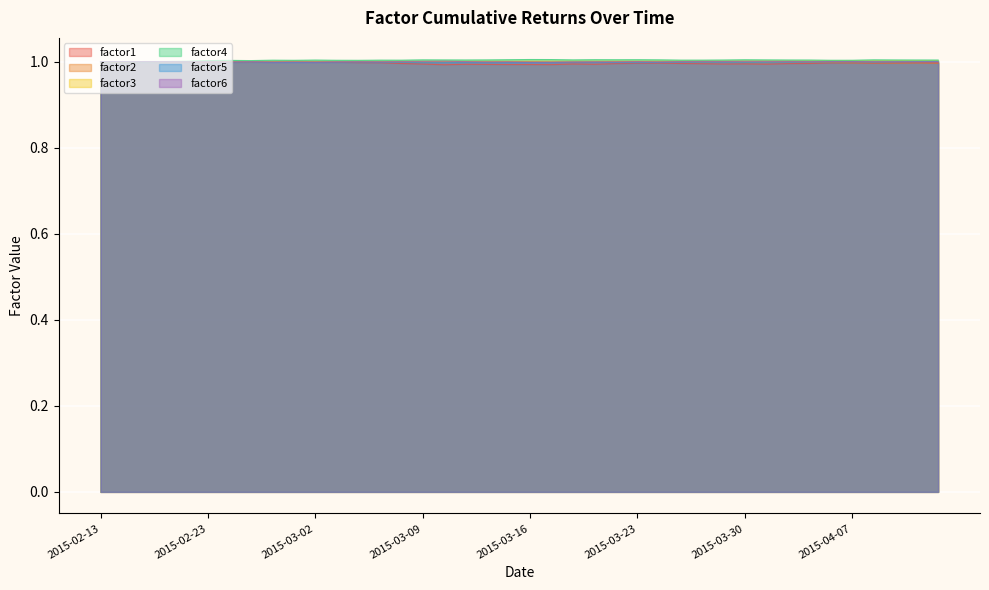

Reading left to right, transcribe all the data shown in this chart.

factor1: 2015-02-13=1.0	2015-02-17=1.0	2015-02-18=1.0	2015-02-19=1.0	2015-02-20=1.0	2015-02-23=1.0	2015-02-24=1.0	2015-02-25=1.0	2015-02-26=1.0	2015-02-27=1.0	2015-03-02=1.0	2015-03-03=1.0	2015-03-04=1.0	2015-03-05=1.0	2015-03-06=1.0	2015-03-09=1.0	2015-03-10=1.0	2015-03-11=1.0	2015-03-12=1.0	2015-03-13=1.0	2015-03-16=1.0	2015-03-17=1.0	2015-03-18=1.0	2015-03-19=1.0	2015-03-20=1.0	2015-03-23=1.0	2015-03-24=1.0	2015-03-25=1.0	2015-03-26=1.0	2015-03-27=1.0	2015-03-30=1.0	2015-03-31=1.0	2015-04-01=1.0	2015-04-02=1.0	2015-04-06=1.0	2015-04-07=1.0	2015-04-08=1.0	2015-04-09=1.0	2015-04-10=1.0	2015-04-13=1.0
factor2: 2015-02-13=1.0	2015-02-17=1.0	2015-02-18=1.0	2015-02-19=1.0	2015-02-20=1.0	2015-02-23=1.0	2015-02-24=1.0	2015-02-25=1.0	2015-02-26=1.0	2015-02-27=1.0	2015-03-02=1.0	2015-03-03=1.0	2015-03-04=1.0	2015-03-05=1.0	2015-03-06=1.0	2015-03-09=1.0	2015-03-10=1.0	2015-03-11=1.0	2015-03-12=1.0	2015-03-13=1.0	2015-03-16=1.0	2015-03-17=1.0	2015-03-18=1.0	2015-03-19=1.0	2015-03-20=1.0	2015-03-23=1.0	2015-03-24=1.0	2015-03-25=1.0	2015-03-26=1.0	2015-03-27=1.0	2015-03-30=1.0	2015-03-31=1.0	2015-04-01=1.0	2015-04-02=1.0	2015-04-06=1.0	2015-04-07=1.0	2015-04-08=1.0	2015-04-09=1.0	2015-04-10=1.0	2015-04-13=1.0
factor3: 2015-02-13=1.0	2015-02-17=1.0	2015-02-18=1.0	2015-02-19=1.0	2015-02-20=1.0	2015-02-23=1.0	2015-02-24=1.0	2015-02-25=1.0	2015-02-26=1.0	2015-02-27=1.0	2015-03-02=1.0	2015-03-03=1.0	2015-03-04=1.0	2015-03-05=1.0	2015-03-06=1.0	2015-03-09=1.0	2015-03-10=1.0	2015-03-11=1.0	2015-03-12=1.0	2015-03-13=1.0	2015-03-16=1.0	2015-03-17=1.0	2015-03-18=1.0	2015-03-19=1.0	2015-03-20=1.0	2015-03-23=1.0	2015-03-24=1.0	2015-03-25=1.0	2015-03-26=1.0	2015-03-27=1.0	2015-03-30=1.0	2015-03-31=1.0	2015-04-01=1.0	2015-04-02=1.0	2015-04-06=1.0	2015-04-07=1.0	2015-04-08=1.0	2015-04-09=1.0	2015-04-10=1.0	2015-04-13=1.0
factor4: 2015-02-13=1.0	2015-02-17=1.0	2015-02-18=1.0	2015-02-19=1.0	2015-02-20=1.0	2015-02-23=1.0	2015-02-24=1.0	2015-02-25=1.0	2015-02-26=1.0	2015-02-27=1.0	2015-03-02=1.0	2015-03-03=1.0	2015-03-04=1.0	2015-03-05=1.0	2015-03-06=1.0	2015-03-09=1.0	2015-03-10=1.0	2015-03-11=1.0	2015-03-12=1.0	2015-03-13=1.0	2015-03-16=1.0	2015-03-17=1.0	2015-03-18=1.0	2015-03-19=1.0	2015-03-20=1.0	2015-03-23=1.0	2015-03-24=1.0	2015-03-25=1.0	2015-03-26=1.0	2015-03-27=1.0	2015-03-30=1.0	2015-03-31=1.0	2015-04-01=1.0	2015-04-02=1.0	2015-04-06=1.0	2015-04-07=1.0	2015-04-08=1.0	2015-04-09=1.0	2015-04-10=1.0	2015-04-13=1.0
factor5: 2015-02-13=1.0	2015-02-17=1.0	2015-02-18=1.0	2015-02-19=1.0	2015-02-20=1.0	2015-02-23=1.0	2015-02-24=1.0	2015-02-25=1.0	2015-02-26=1.0	2015-02-27=1.0	2015-03-02=1.0	2015-03-03=1.0	2015-03-04=1.0	2015-03-05=1.0	2015-03-06=1.0	2015-03-09=1.0	2015-03-10=1.0	2015-03-11=1.0	2015-03-12=1.0	2015-03-13=1.0	2015-03-16=1.0	2015-03-17=1.0	2015-03-18=1.0	2015-03-19=1.0	2015-03-20=1.0	2015-03-23=1.0	2015-03-24=1.0	2015-03-25=1.0	2015-03-26=1.0	2015-03-27=1.0	2015-03-30=1.0	2015-03-31=1.0	2015-04-01=1.0	2015-04-02=1.0	2015-04-06=1.0	2015-04-07=1.0	2015-04-08=1.0	2015-04-09=1.0	2015-04-10=1.0	2015-04-13=1.0
factor6: 2015-02-13=1.0	2015-02-17=1.0	2015-02-18=1.0	2015-02-19=1.0	2015-02-20=1.0	2015-02-23=1.0	2015-02-24=1.0	2015-02-25=1.0	2015-02-26=1.0	2015-02-27=1.0	2015-03-02=1.0	2015-03-03=1.0	2015-03-04=1.0	2015-03-05=1.0	2015-03-06=1.0	2015-03-09=1.0	2015-03-10=1.0	2015-03-11=1.0	2015-03-12=1.0	2015-03-13=1.0	2015-03-16=1.0	2015-03-17=1.0	2015-03-18=1.0	2015-03-19=1.0	2015-03-20=1.0	2015-03-23=1.0	2015-03-24=1.0	2015-03-25=1.0	2015-03-26=1.0	2015-03-27=1.0	2015-03-30=1.0	2015-03-31=1.0	2015-04-01=1.0	2015-04-02=1.0	2015-04-06=1.0	2015-04-07=1.0	2015-04-08=1.0	2015-04-09=1.0	2015-04-10=1.0	2015-04-13=1.0